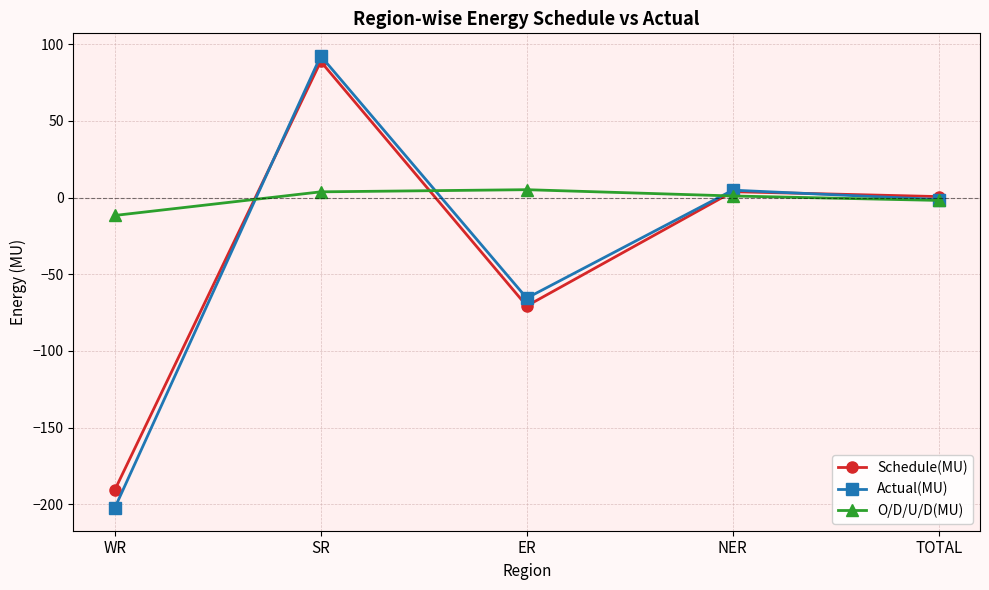

What is the value of the Actual(MU) point at the 3rd from the left?

-65.6